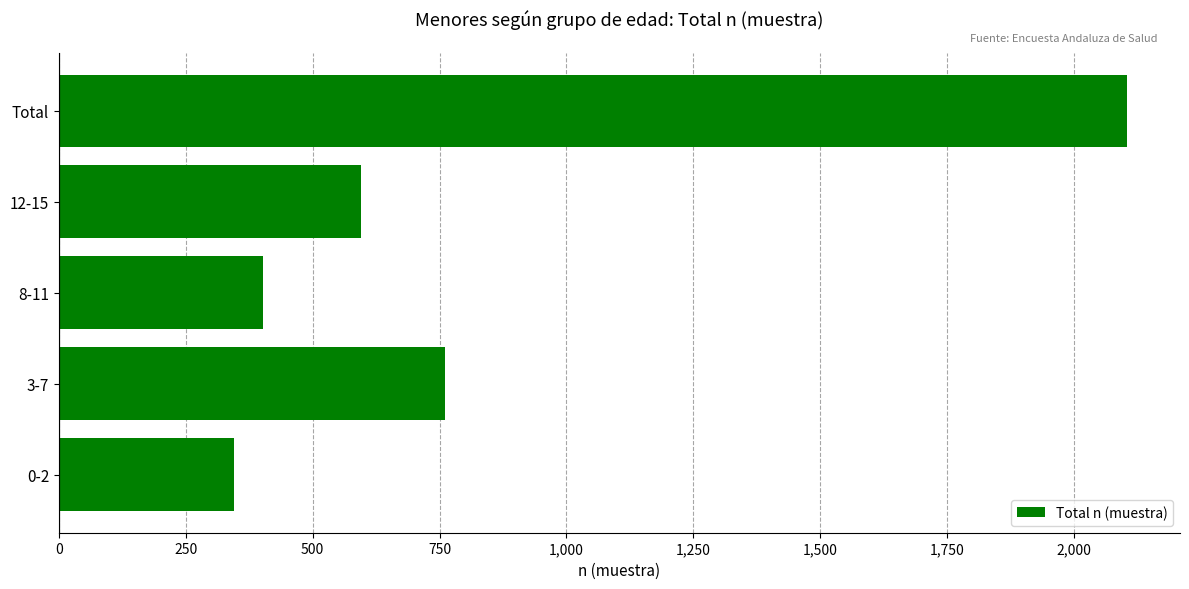

What is the sum of all values?

4208